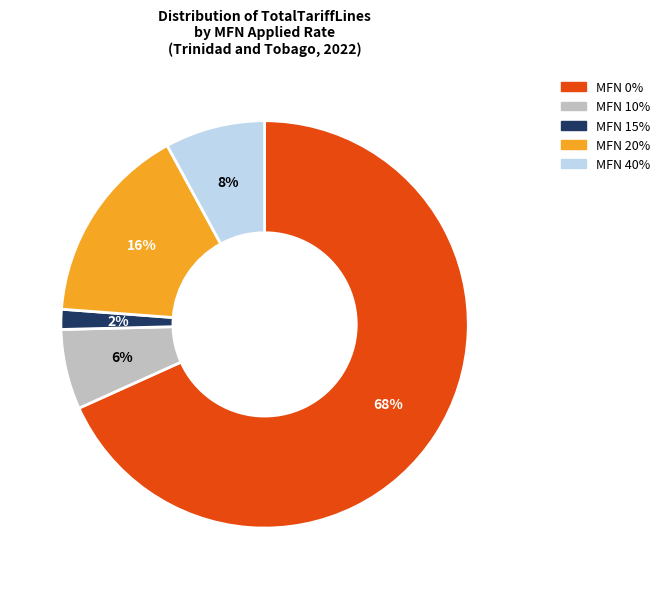

Is there a majority slice in this chart?

Yes